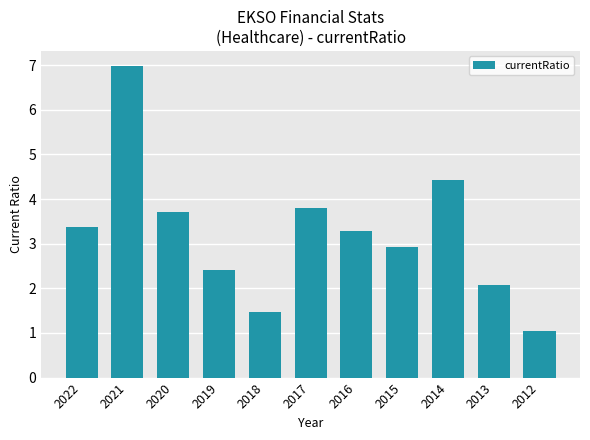

How many bars are there in total?

11